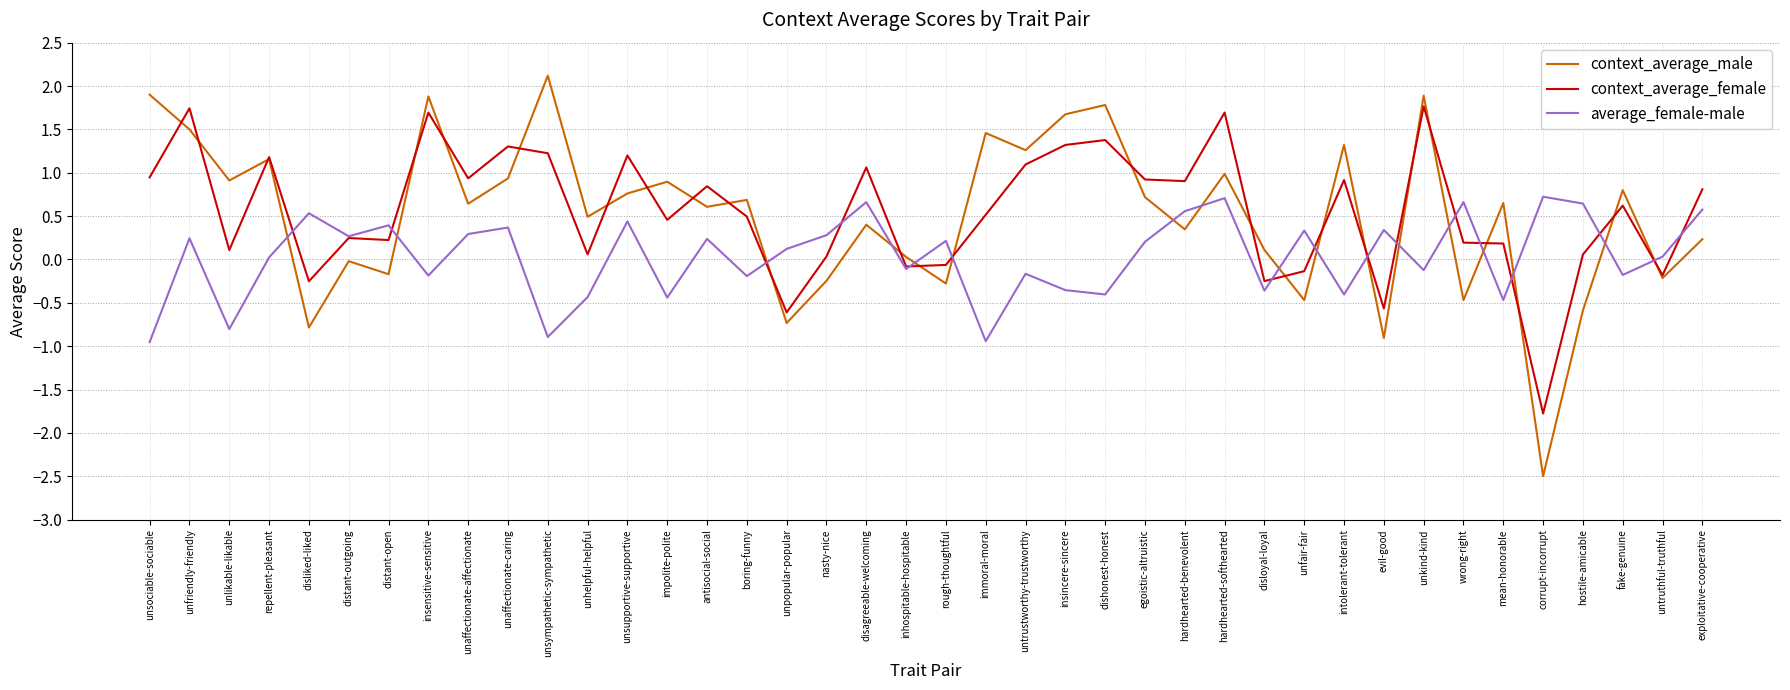

Is this an area chart (filled region under the line)?

No